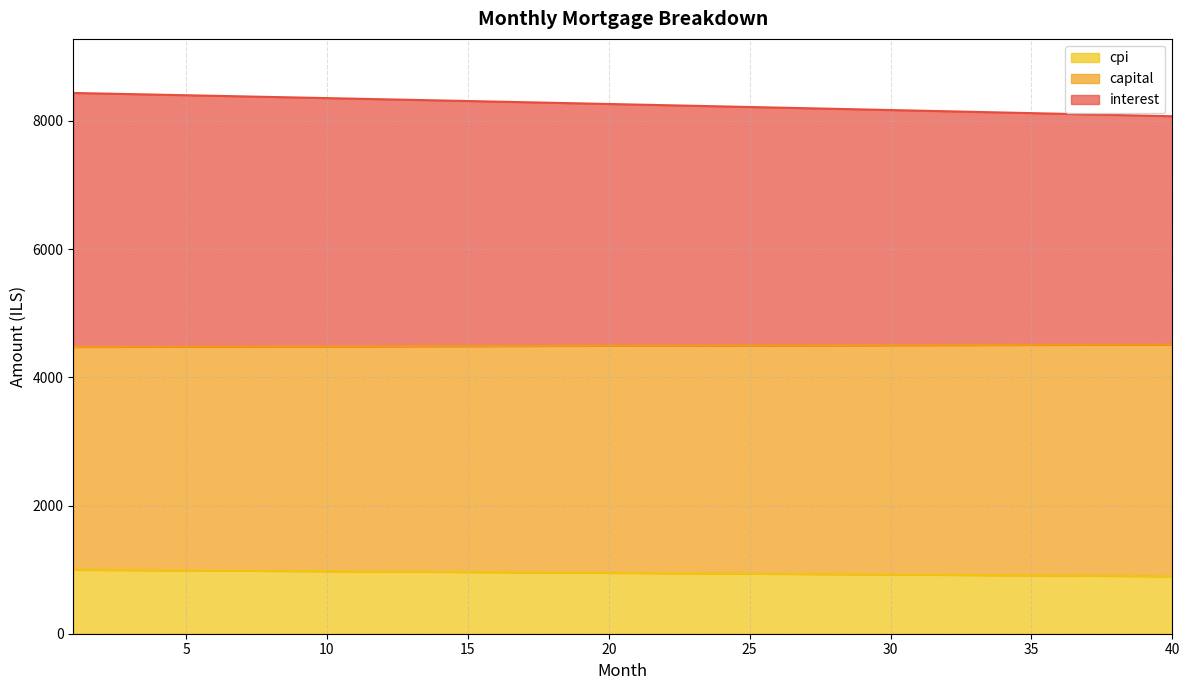

What is the highest value of the cpi series?

997.5